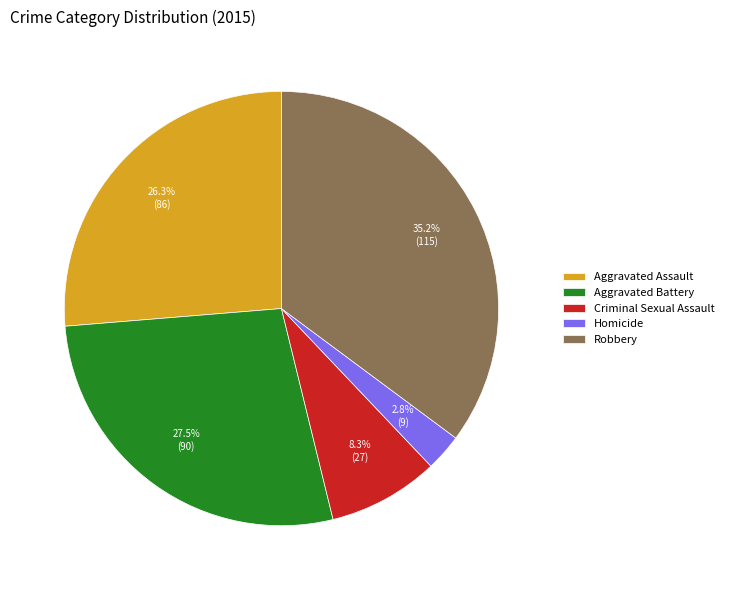

Which slice is the smallest?

Homicide